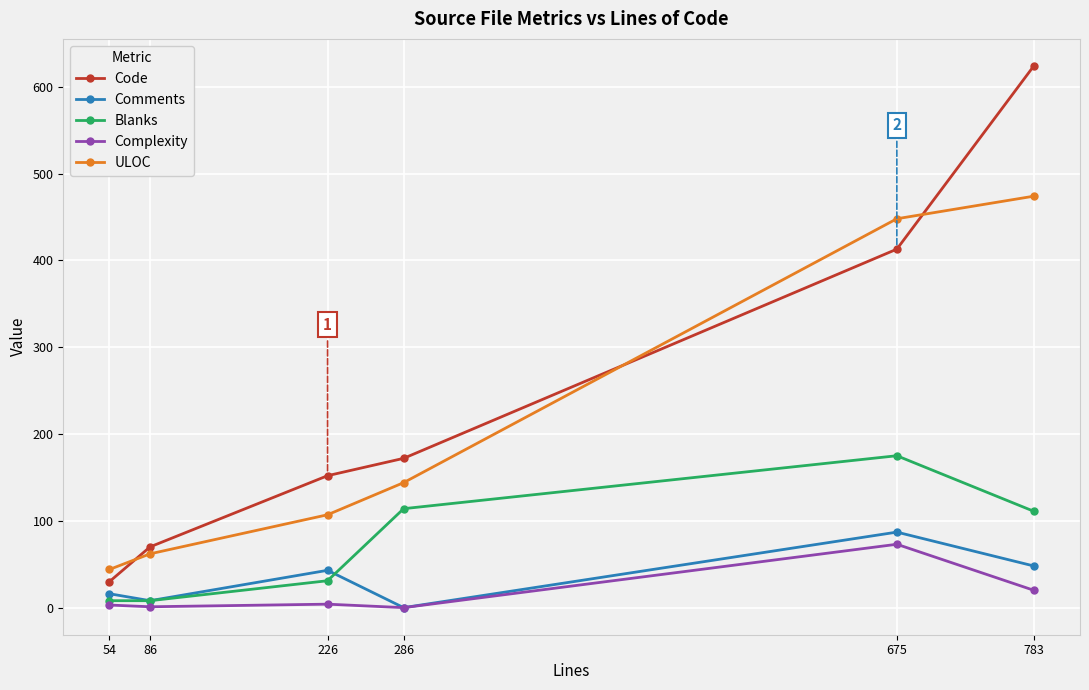

Does the chart have visible grid lines?

Yes